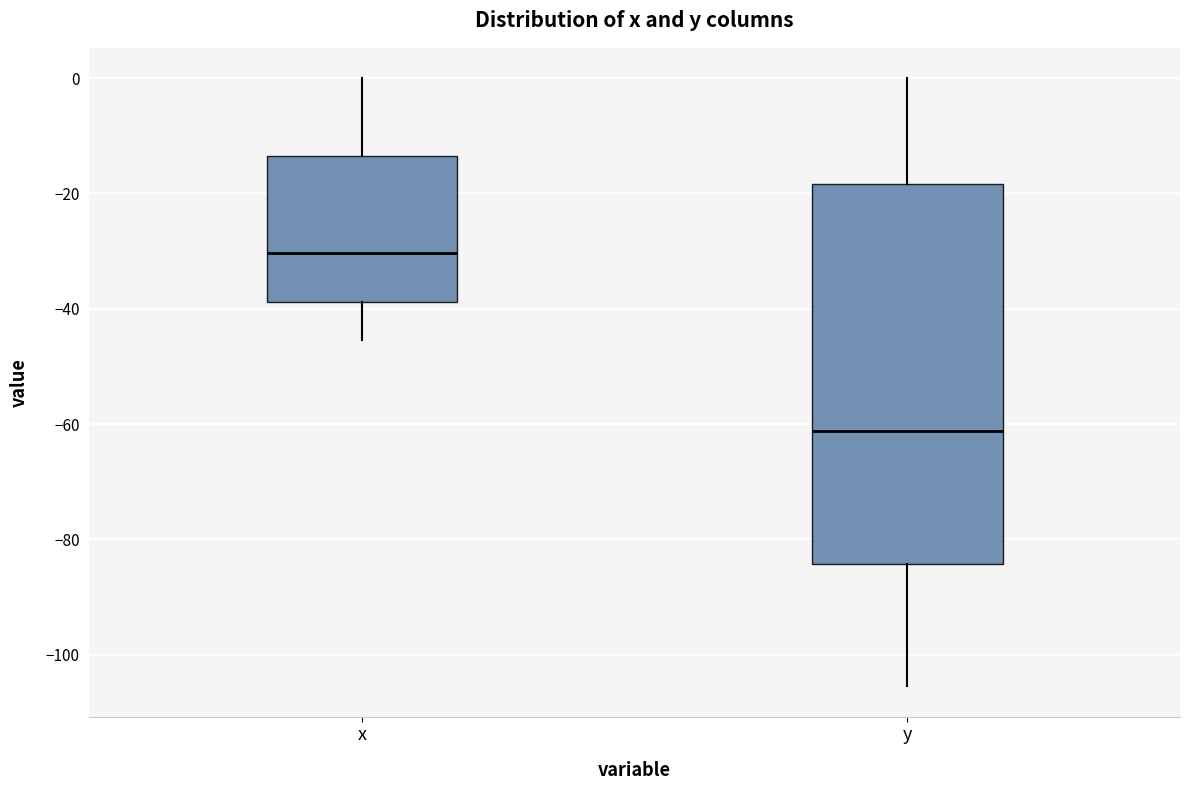

Reading left to right, transcribe this box plot: for each box, give where its median line is, the range the box spans, and where its two whiskers end, as read against the y-axis. The values are not printed on the chart, so give them approximately, as read against the axis.

x: median -30, box -38 to -14, whiskers -46 to 0
y: median -62, box -84 to -18, whiskers -106 to 0